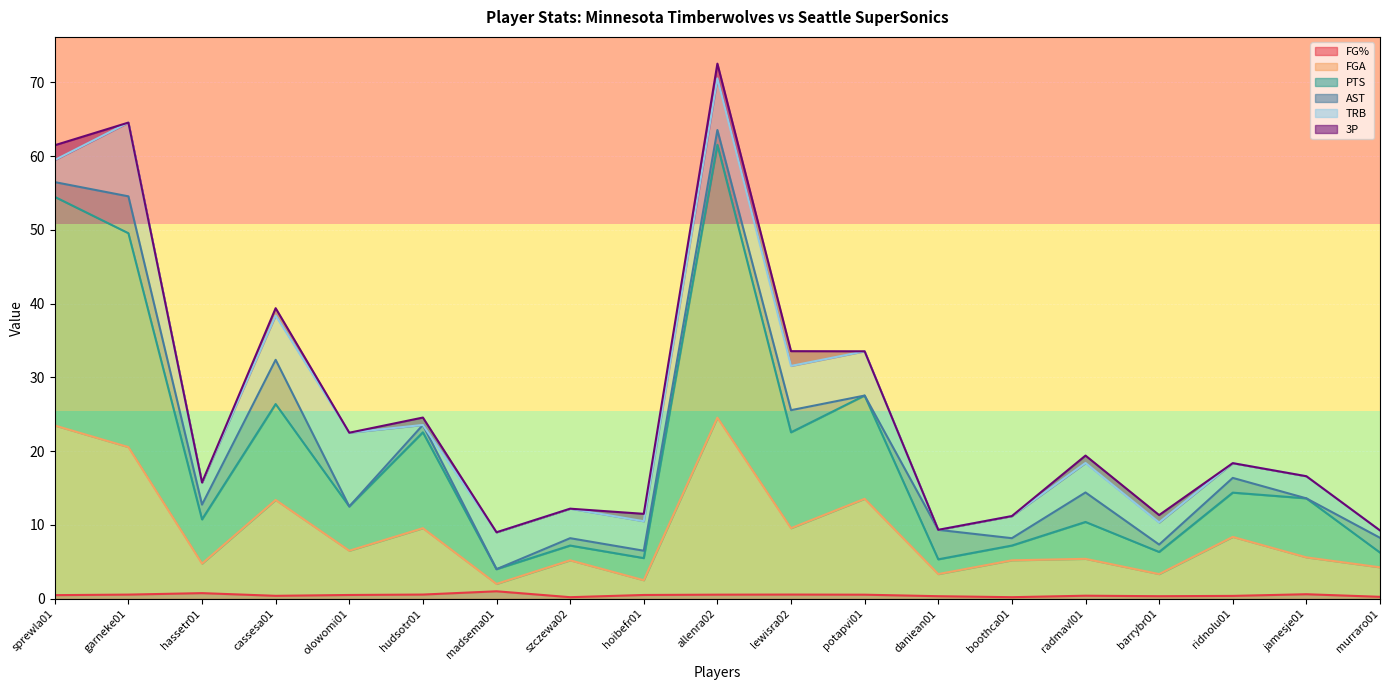

What are all the series names shown in the legend?

FG%, FGA, PTS, AST, TRB, 3P